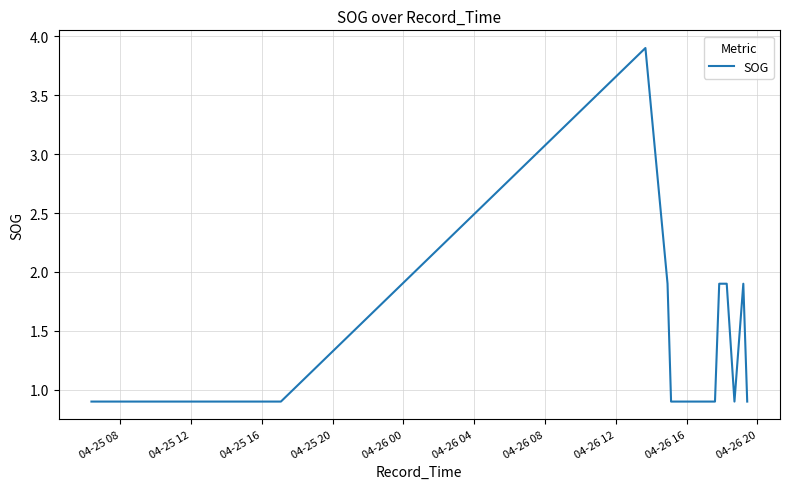

What is the minimum value shown in the chart?

0.9